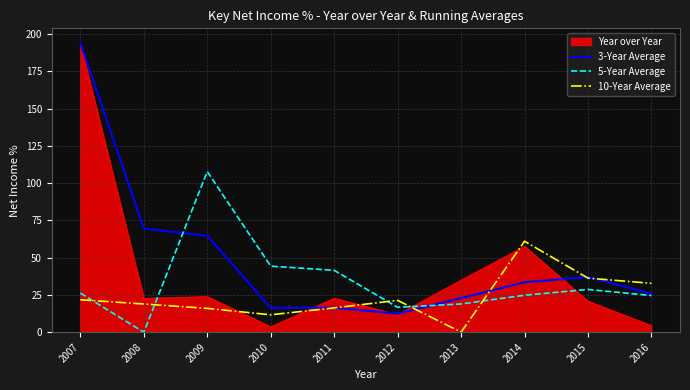

The value of 10-Year Average at 2011 is 16.3. True or false?

True